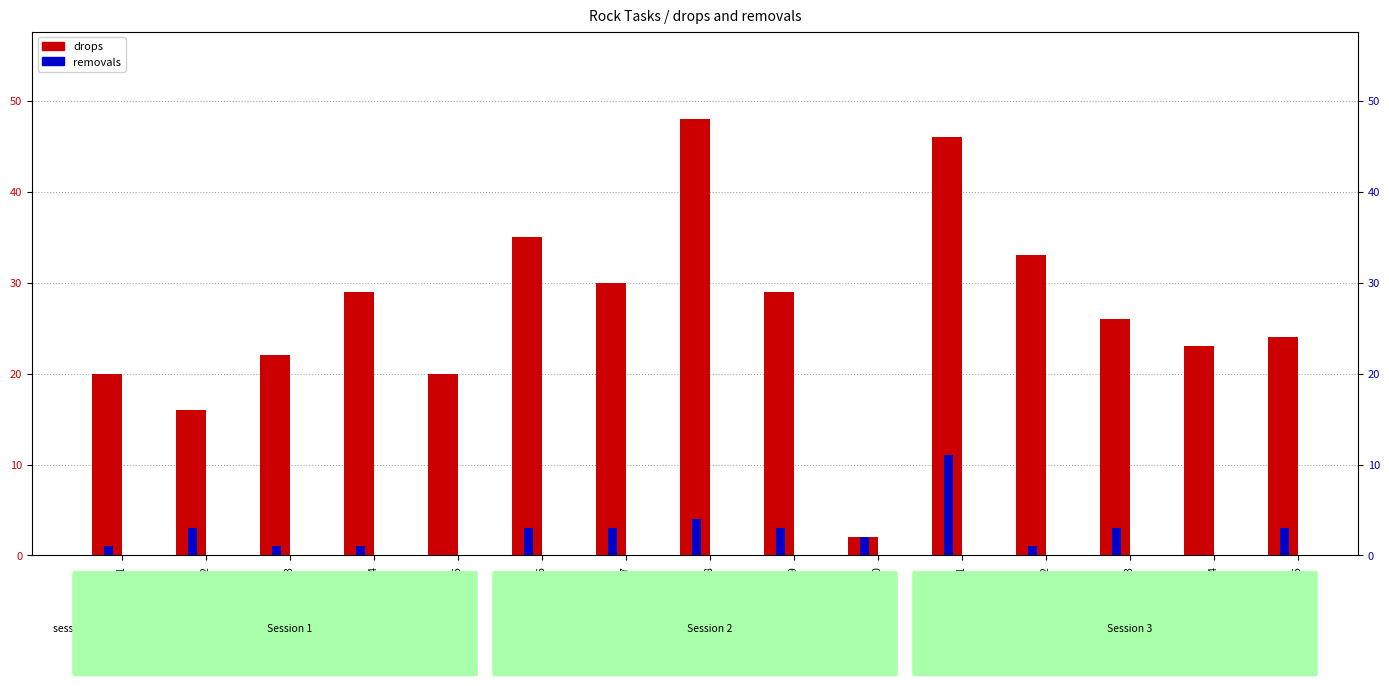

The removals series shows 1 at T01. True or false?

True